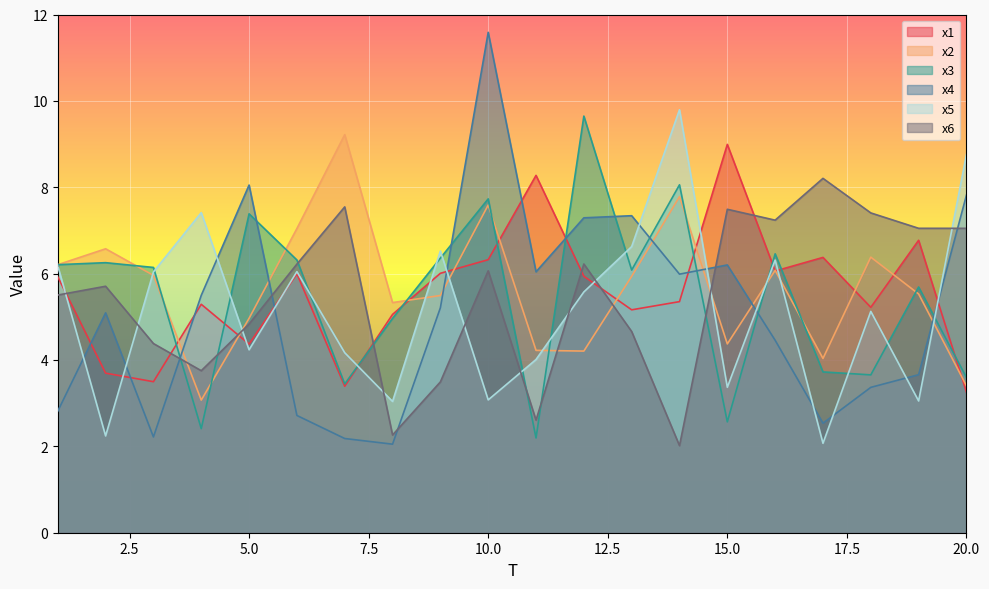

Which series has the widest spread of values?

x4